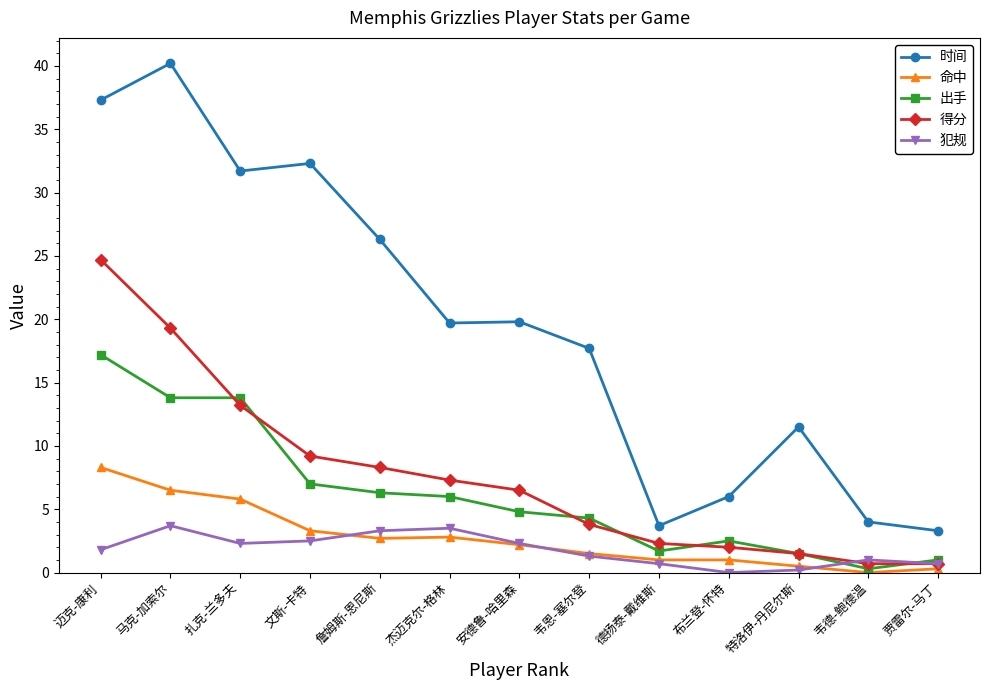

True or false: 出手 has more than 2 points higher than both neighbors.

False